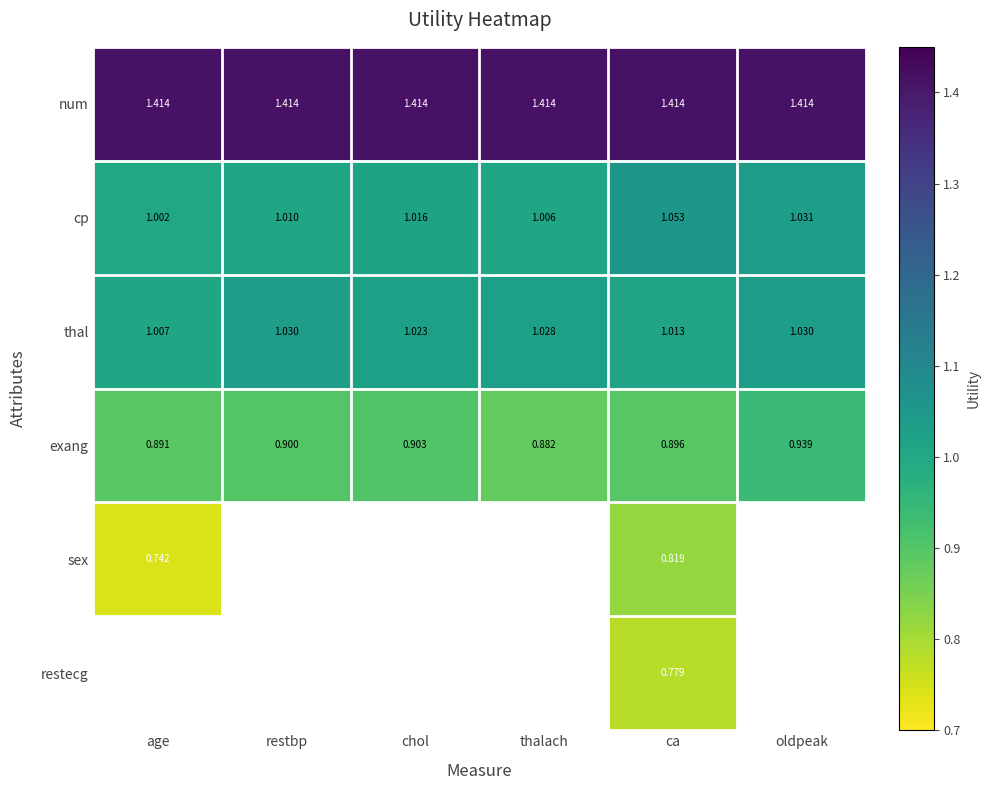

Where is cp nearest to the value 1?

age